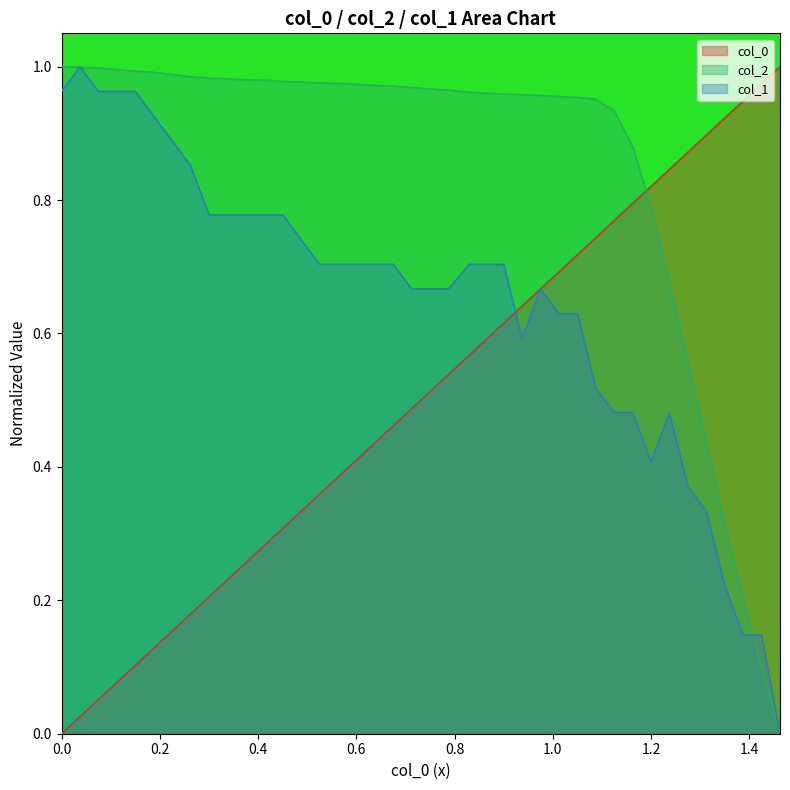

What is the label of the 5th point from the right?

1.3127